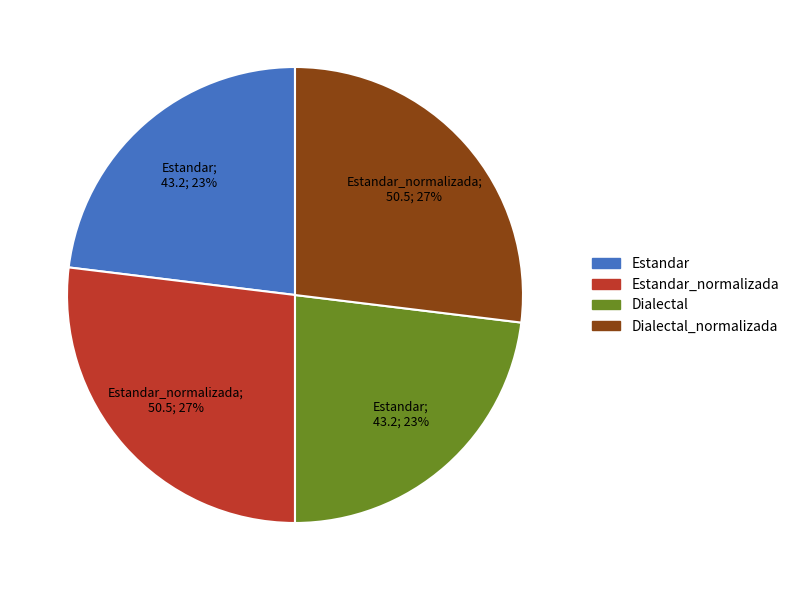

How many segments does this pie chart have?

4